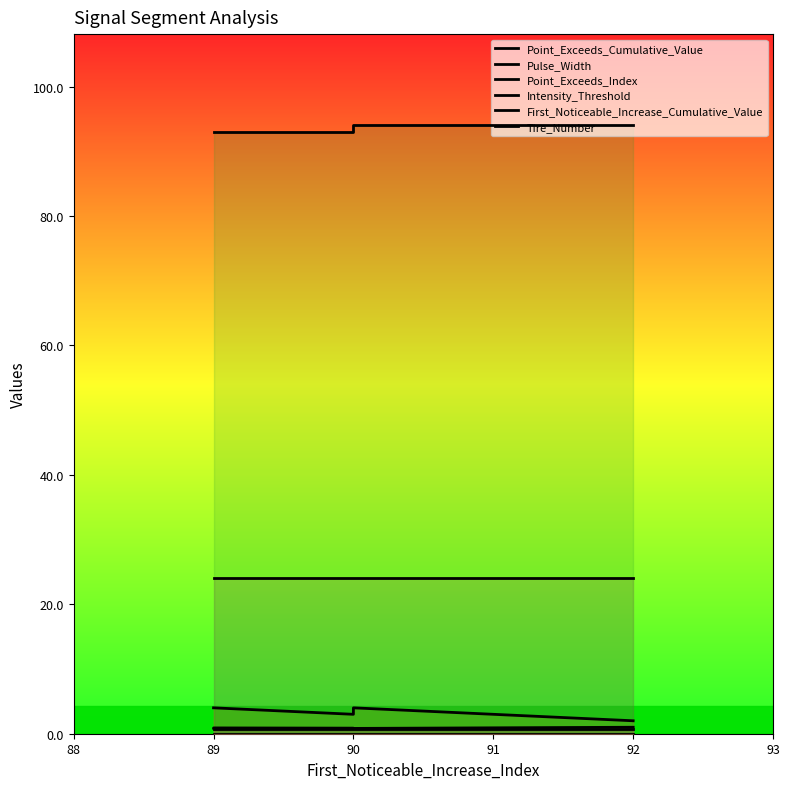

Count the Point_Exceeds_Cumulative_Value values in the range 0 to 1.

5